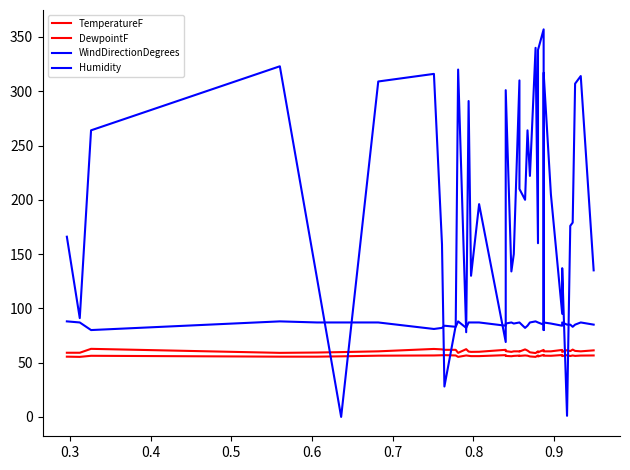

Is the value of Humidity at 24 greater than the value of TemperatureF at 13?

Yes